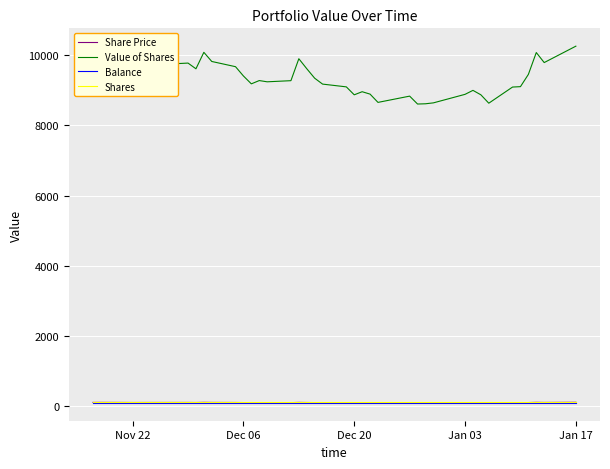

Which series has the widest spread of values?

Value of Shares